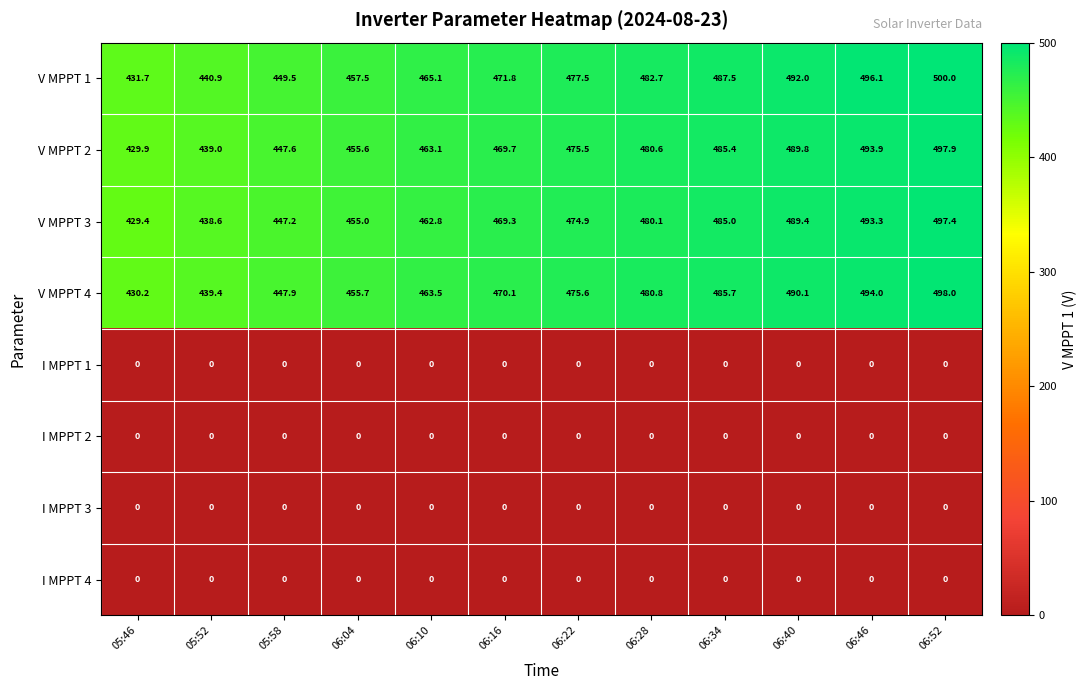

What is the average value of the V MPPT 1 series?

471.0